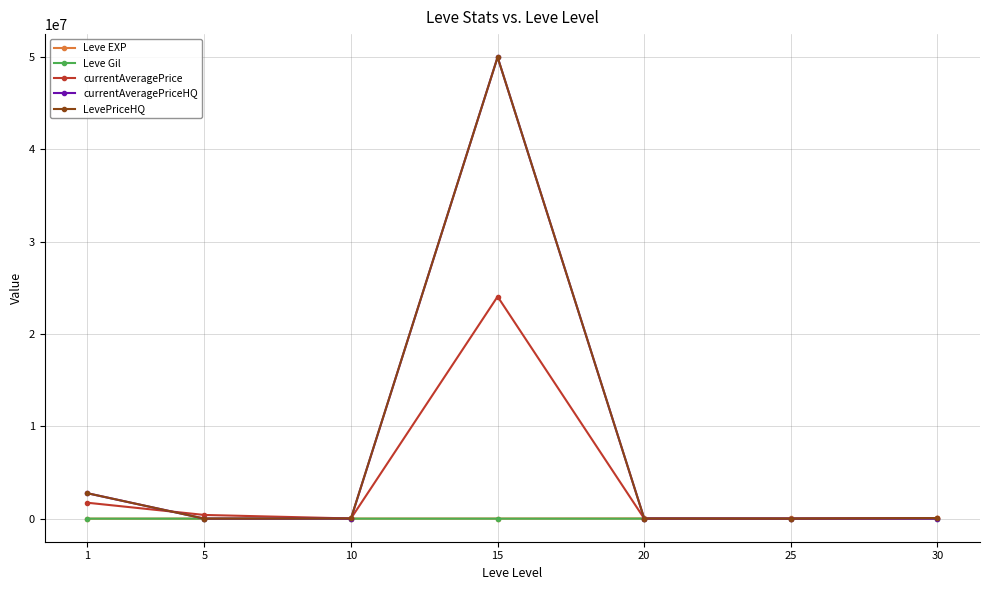

What are all the series names shown in the legend?

Leve EXP, Leve Gil, currentAveragePrice, currentAveragePriceHQ, LevePriceHQ